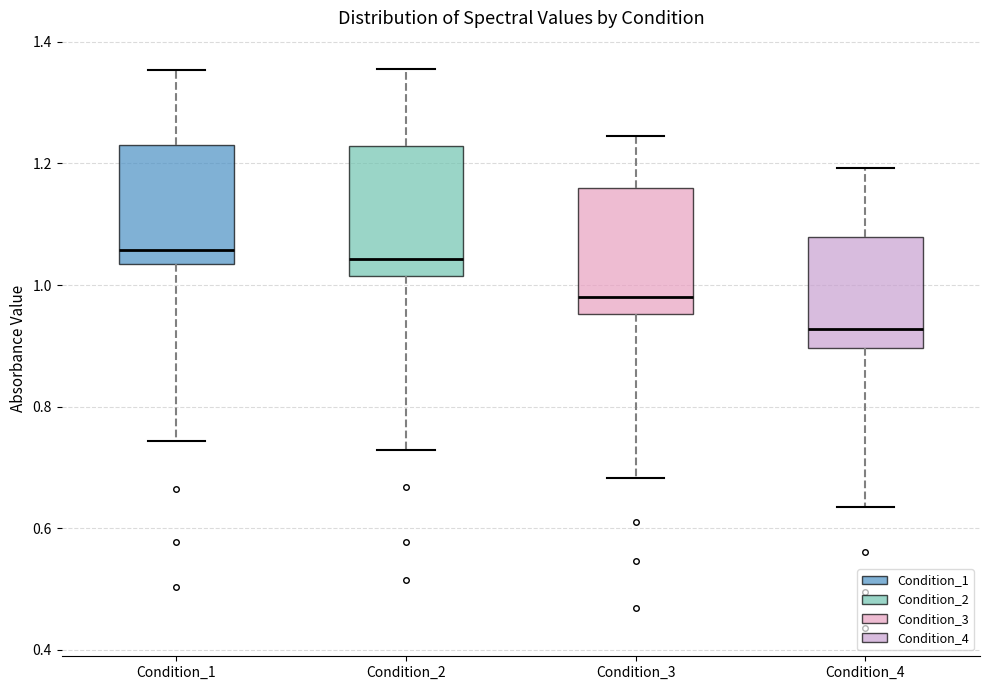

Which box's median line is the lowest?

Condition_4